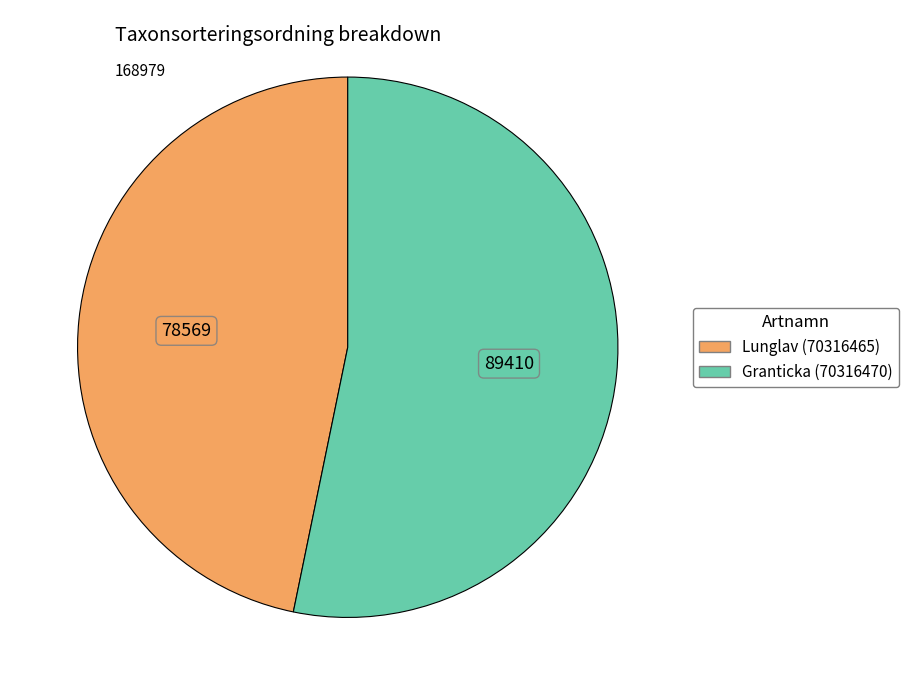

What is the ratio of the value at Lunglav (70316465) to the value at Granticka (70316470)?

0.9